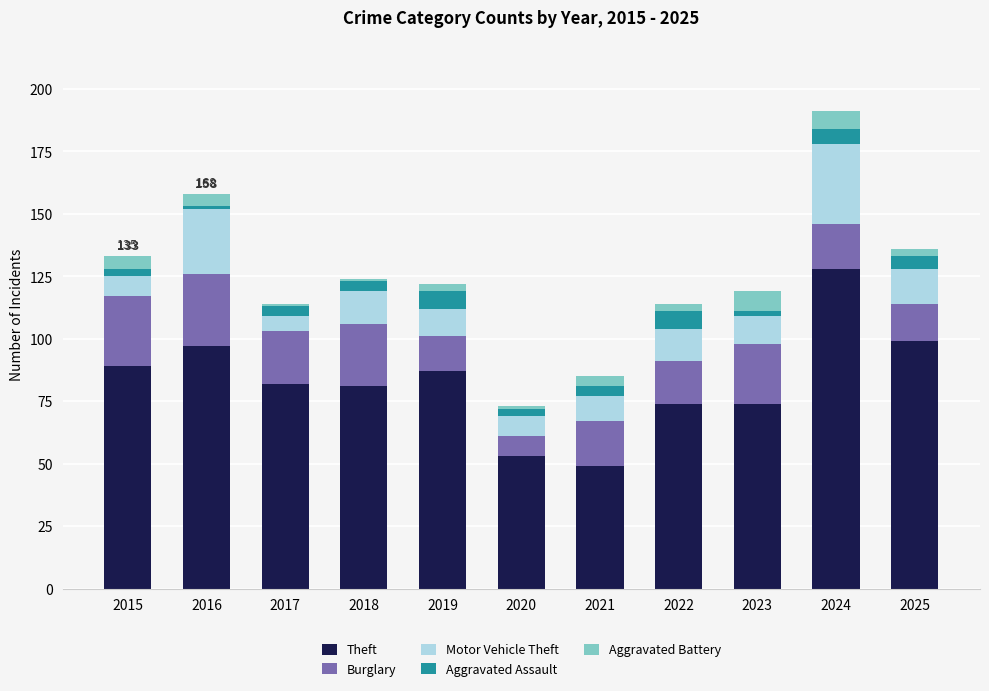

The Theft series shows 147 at 2025. True or false?

False